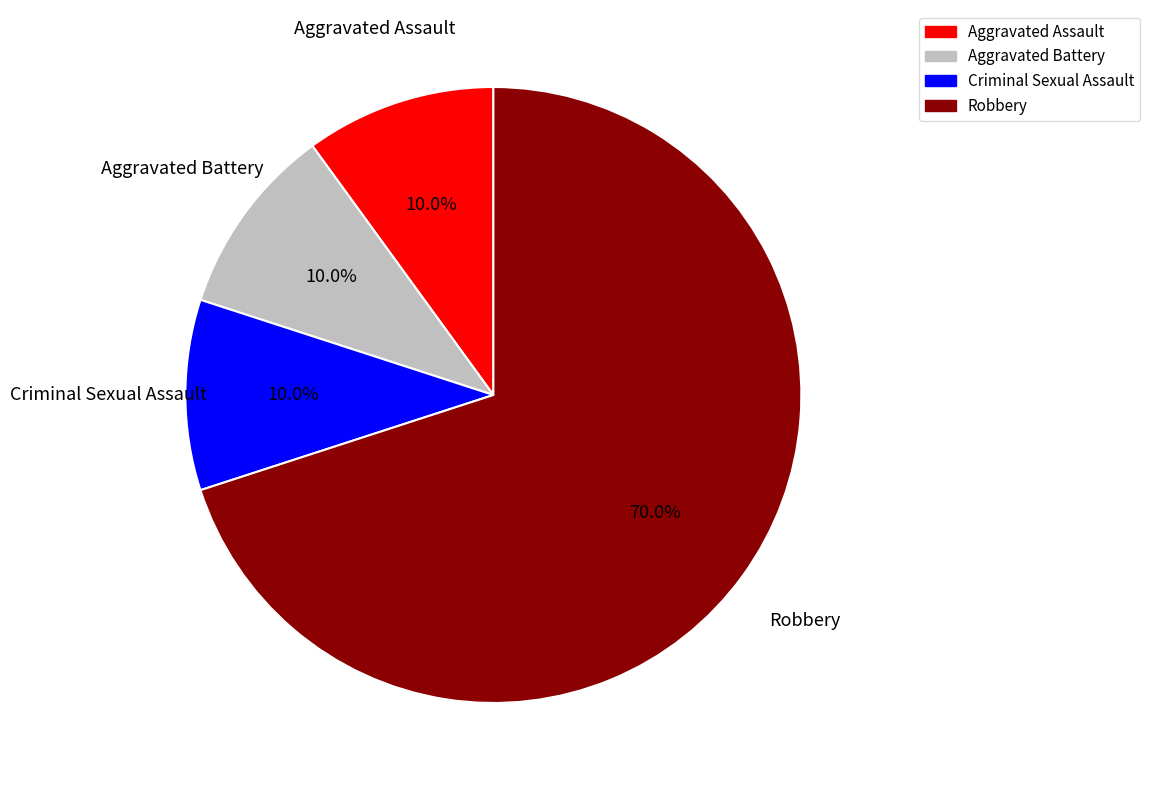

How many slices are in this pie chart?

4